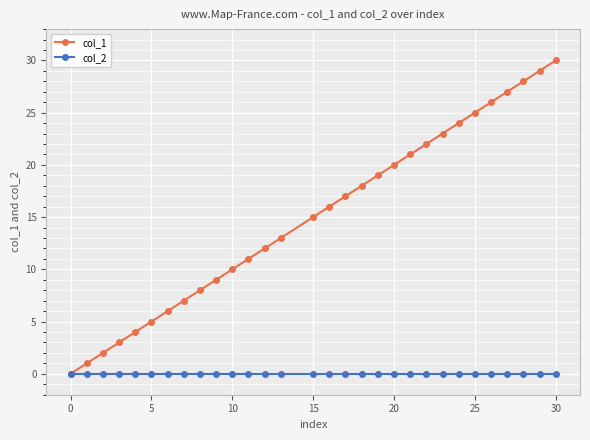

What is the maximum value shown in the chart?

30